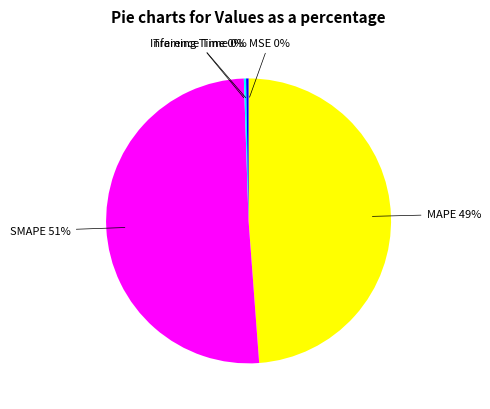

What percentage is the MAPE slice, to the nearest percent?

49%